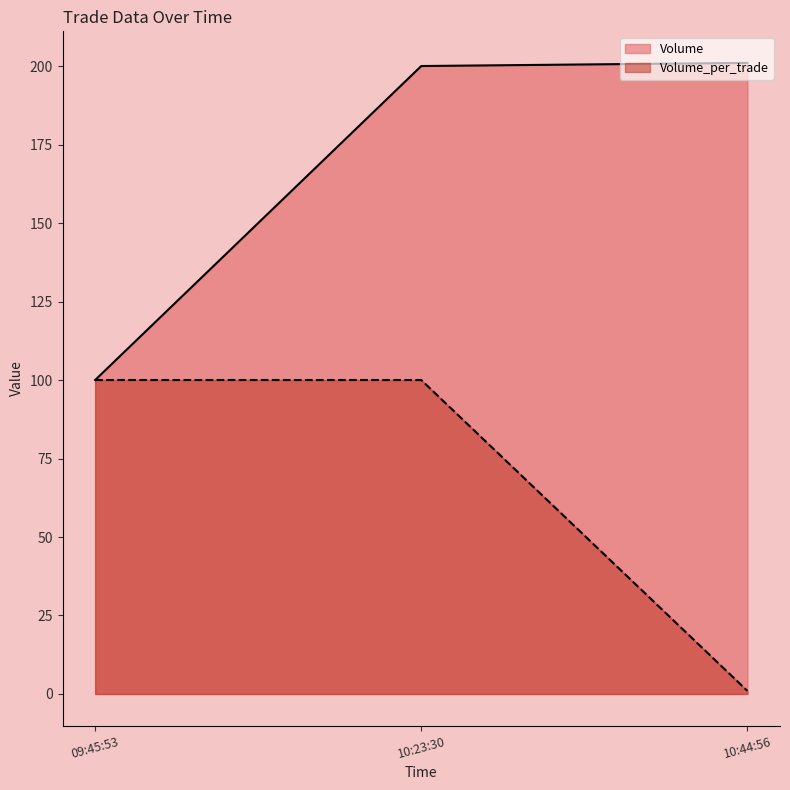

The value of Volume_per_trade at 09:45:53 is 100. True or false?

True